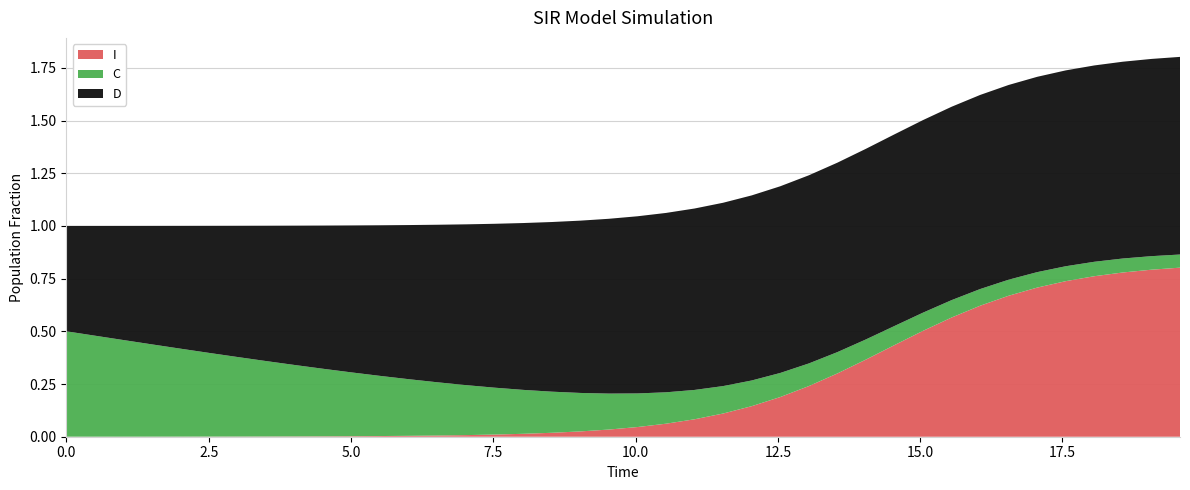

Reading right to left, list all the values displayed in this chart.

I: 19.565217391304348=0.8	19.06354515050167=0.8	18.561872909698998=0.8	18.06020066889632=0.8	17.558528428093645=0.7	17.05685618729097=0.7	16.555183946488295=0.7	16.05351170568562=0.6	15.551839464882944=0.6	15.050167224080267=0.5	14.548494983277592=0.4	14.046822742474916=0.4	13.545150501672241=0.3	13.043478260869565=0.2	12.54180602006689=0.2	12.040133779264213=0.1	11.538461538461538=0.1	11.036789297658864=0.1	10.535117056856187=0.1	10.033444816053512=0.0	9.531772575250836=0.0	9.03010033444816=0.0	8.528428093645484=0.0	8.02675585284281=0.0	7.525083612040134=0.0	7.023411371237458=0.0	6.521739130434782=0.0	6.020066889632107=0.0	5.518394648829432=0.0	5.016722408026756=0.0	4.51505016722408=0.0	4.013377926421405=0.0	3.511705685618729=0.0	3.0100334448160533=0.0	2.508361204013378=0.0	2.0066889632107023=0.0	1.5050167224080266=0.0	1.0033444816053512=0.0	0.5016722408026756=0.0	0.0=0.0
C: 19.565217391304348=0.1	19.06354515050167=0.1	18.561872909698998=0.1	18.06020066889632=0.1	17.558528428093645=0.1	17.05685618729097=0.1	16.555183946488295=0.1	16.05351170568562=0.1	15.551839464882944=0.1	15.050167224080267=0.1	14.548494983277592=0.1	14.046822742474916=0.1	13.545150501672241=0.1	13.043478260869565=0.1	12.54180602006689=0.1	12.040133779264213=0.1	11.538461538461538=0.1	11.036789297658864=0.1	10.535117056856187=0.1	10.033444816053512=0.2	9.531772575250836=0.2	9.03010033444816=0.2	8.528428093645484=0.2	8.02675585284281=0.2	7.525083612040134=0.2	7.023411371237458=0.2	6.521739130434782=0.3	6.020066889632107=0.3	5.518394648829432=0.3	5.016722408026756=0.3	4.51505016722408=0.3	4.013377926421405=0.3	3.511705685618729=0.4	3.0100334448160533=0.4	2.508361204013378=0.4	2.0066889632107023=0.4	1.5050167224080266=0.4	1.0033444816053512=0.5	0.5016722408026756=0.5	0.0=0.5
D: 19.565217391304348=0.9	19.06354515050167=0.9	18.561872909698998=0.9	18.06020066889632=0.9	17.558528428093645=0.9	17.05685618729097=0.9	16.555183946488295=0.9	16.05351170568562=0.9	15.551839464882944=0.9	15.050167224080267=0.9	14.548494983277592=0.9	14.046822742474916=0.9	13.545150501672241=0.9	13.043478260869565=0.9	12.54180602006689=0.9	12.040133779264213=0.9	11.538461538461538=0.9	11.036789297658864=0.9	10.535117056856187=0.9	10.033444816053512=0.8	9.531772575250836=0.8	9.03010033444816=0.8	8.528428093645484=0.8	8.02675585284281=0.8	7.525083612040134=0.8	7.023411371237458=0.8	6.521739130434782=0.7	6.020066889632107=0.7	5.518394648829432=0.7	5.016722408026756=0.7	4.51505016722408=0.7	4.013377926421405=0.7	3.511705685618729=0.6	3.0100334448160533=0.6	2.508361204013378=0.6	2.0066889632107023=0.6	1.5050167224080266=0.6	1.0033444816053512=0.5	0.5016722408026756=0.5	0.0=0.5